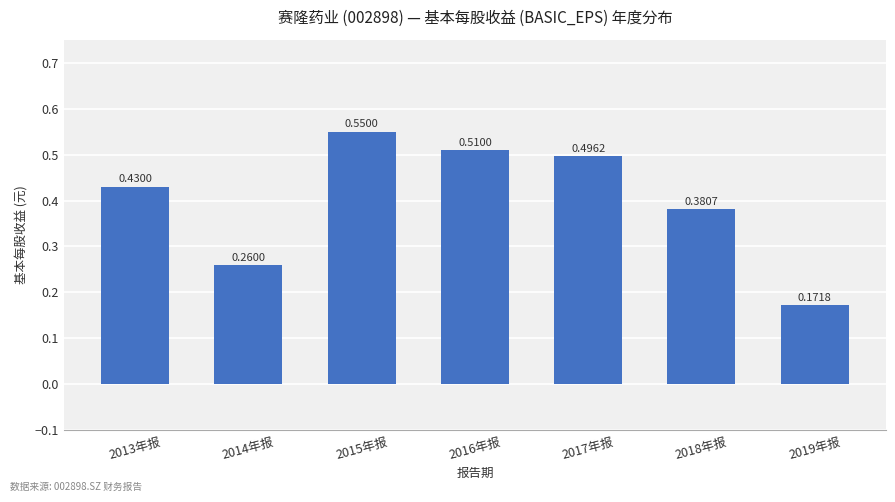

What is the change in value from 2013年报 to 2019年报?

-0.3